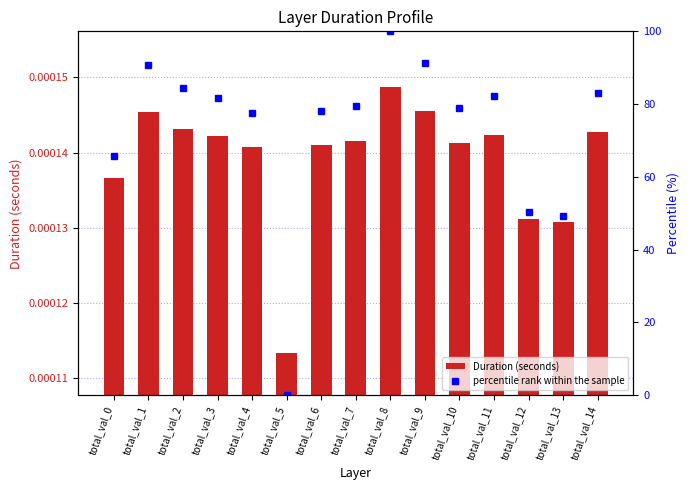

What is the difference between the highest and lowest values at total_val_12?

50.4